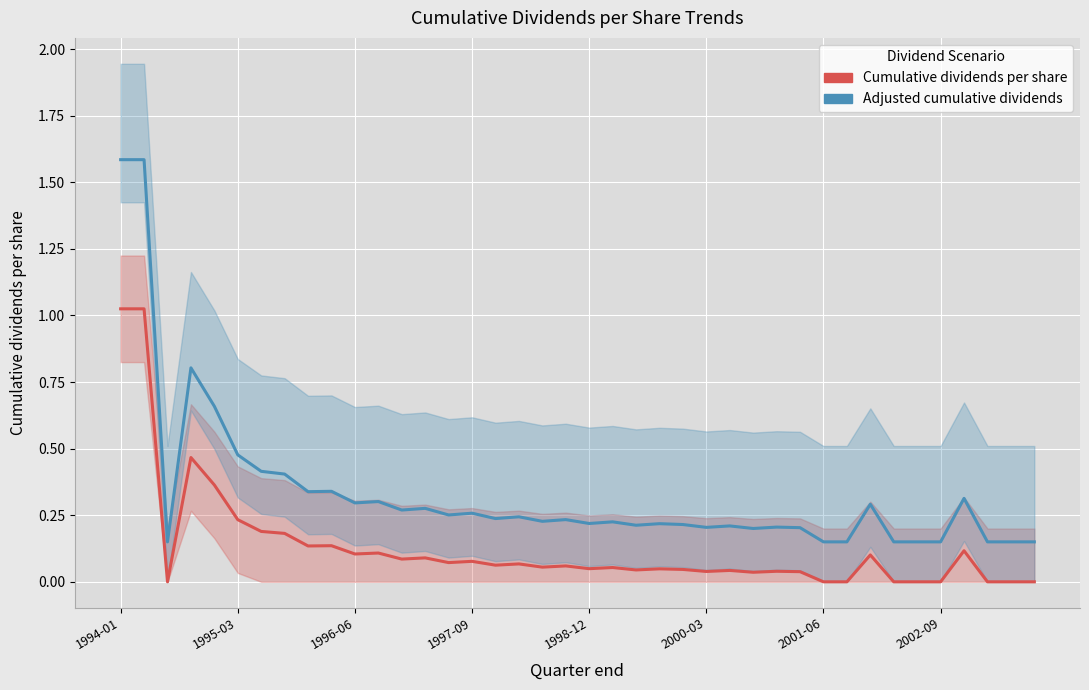

What is the maximum value for Adjusted cumulative dividends?

1.6